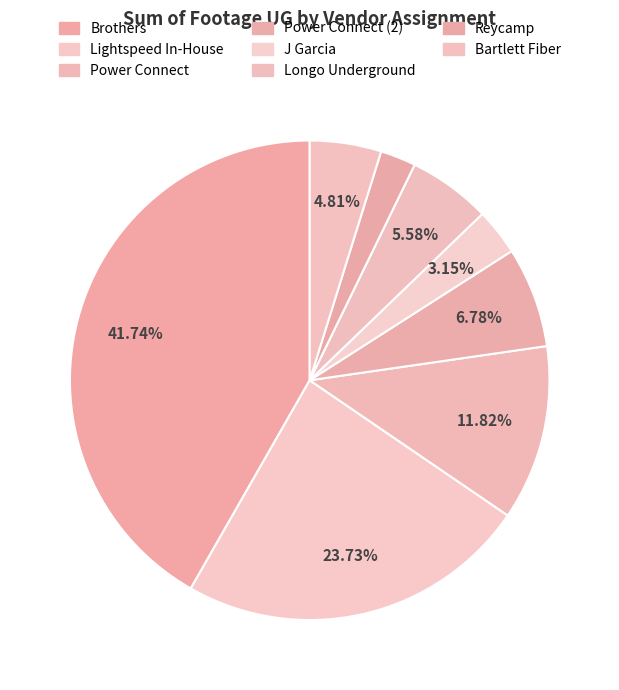

Count the number of slices in the pie.

8